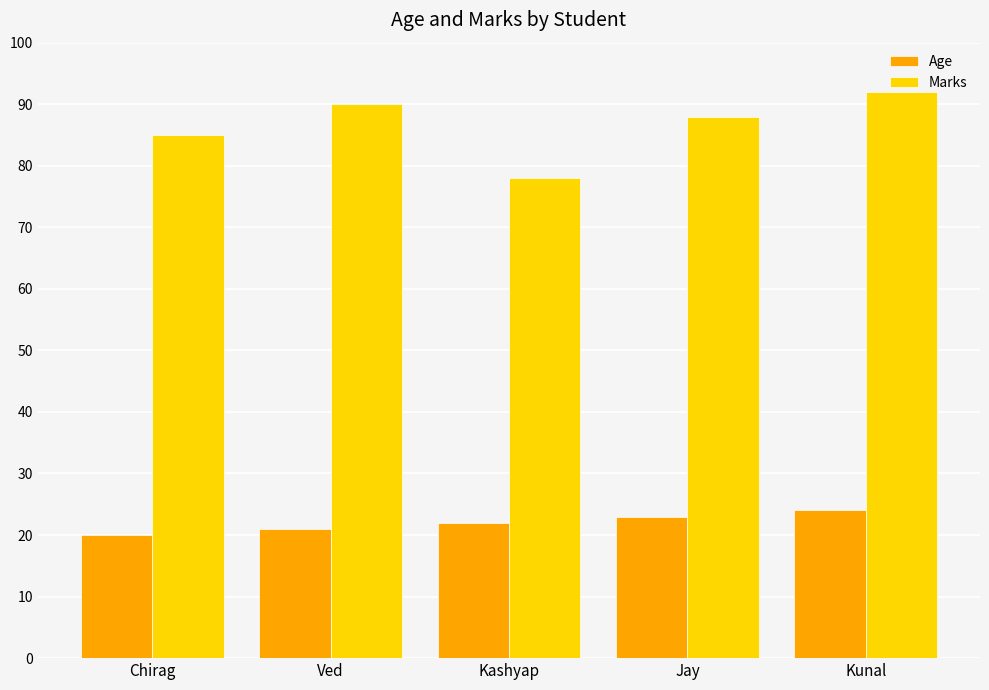

What is the total value across all series at Kashyap?

100